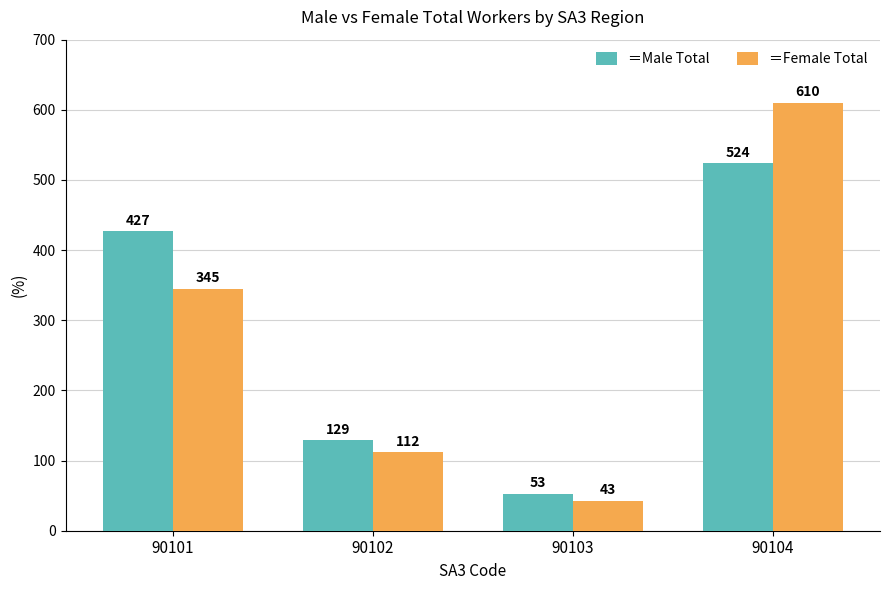

Are the bars grouped side by side (vs. stacked)?

Yes